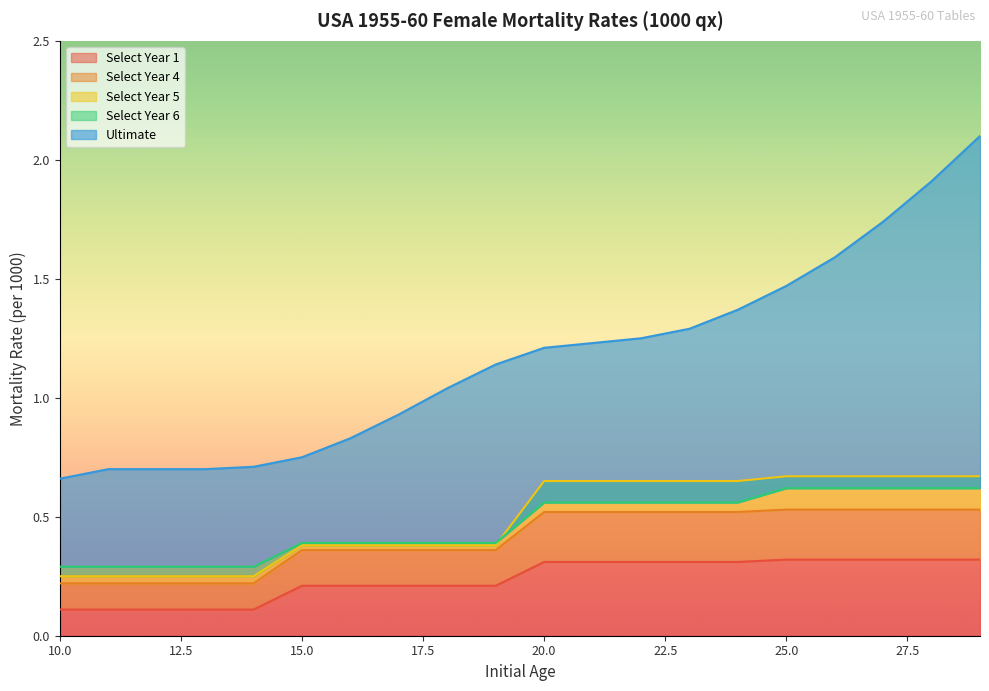

Is the value of Select Year 1 at 13 greater than the value of Select Year 5 at 25?

No